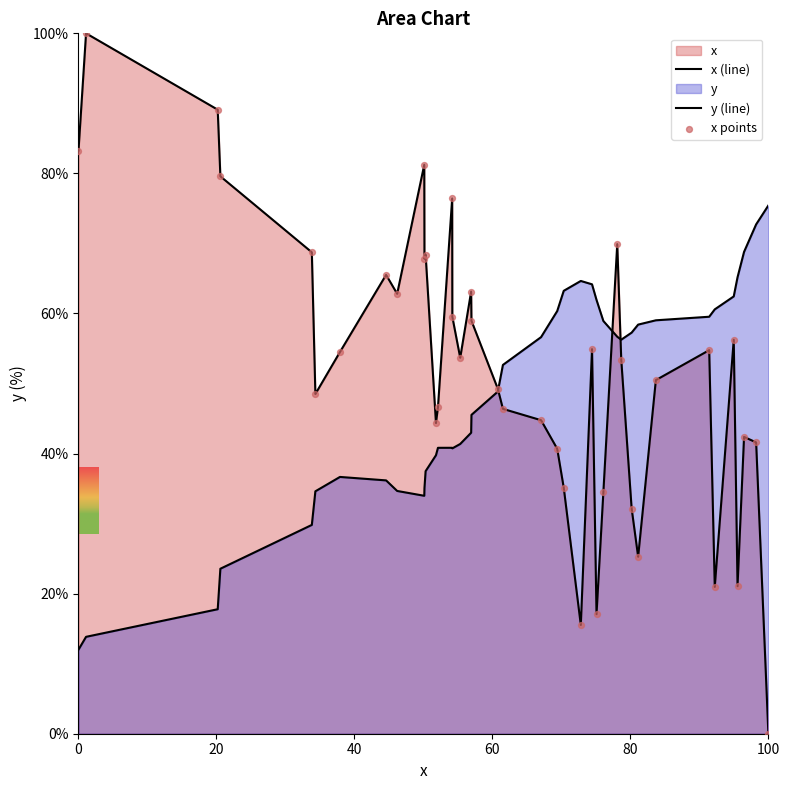

Which series has the largest Y range (max minus min)?

x (line)